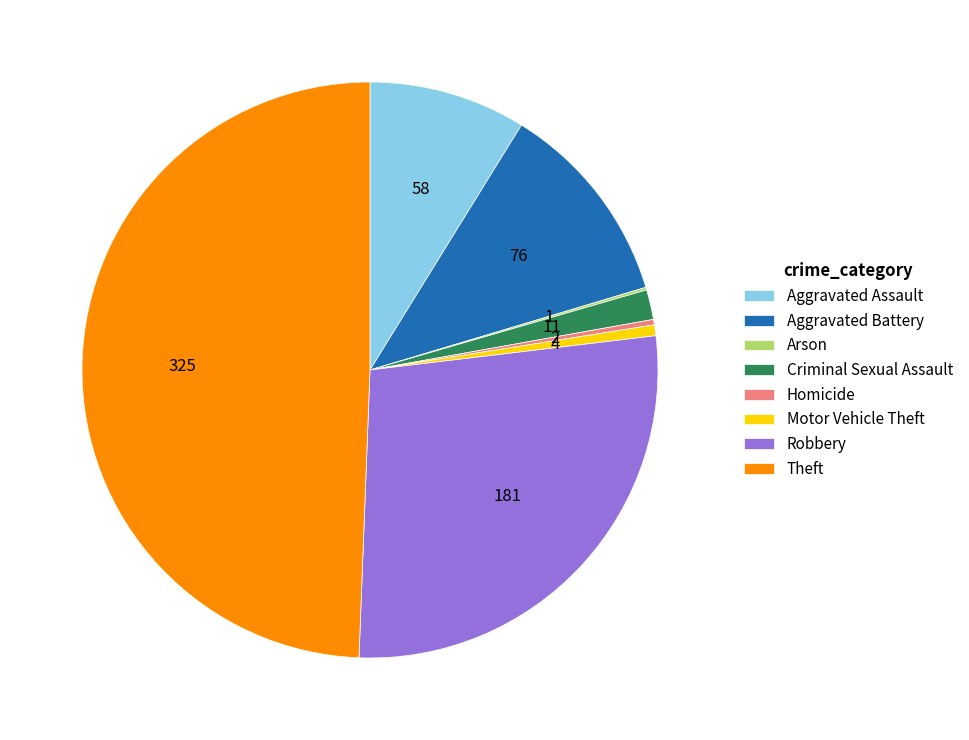

Do Motor Vehicle Theft and Aggravated Assault together represent more than half of the pie?

No